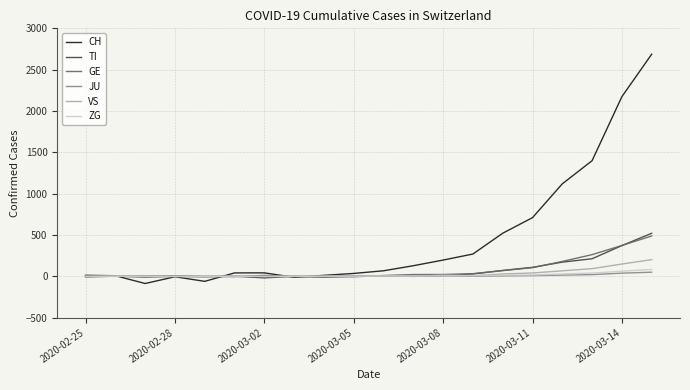

At which category is the sum across all series the highest?

19